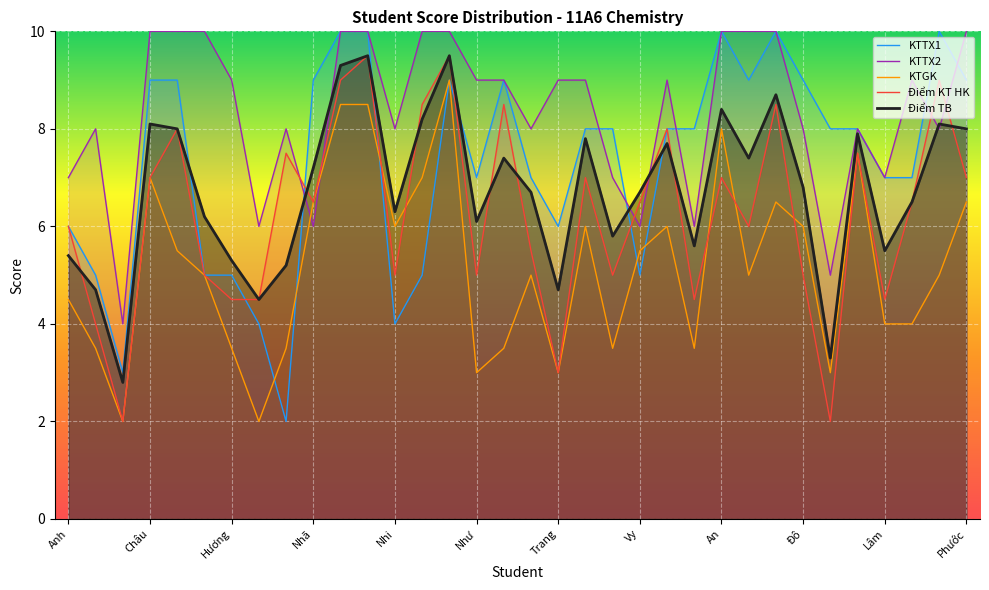

Which category has the highest value in the KTGK series?

14